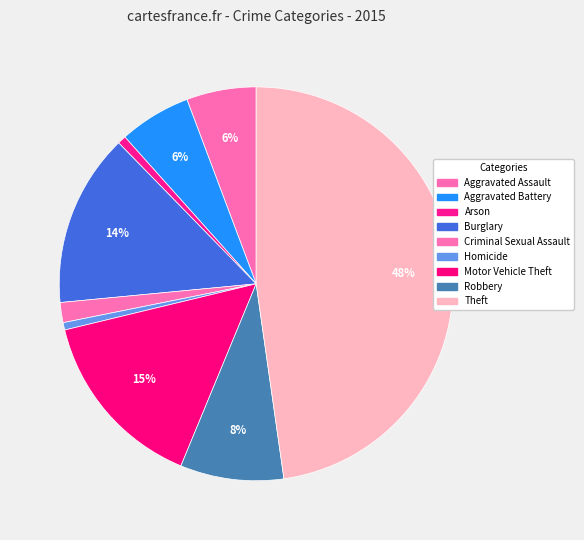

To the nearest percent, what is the difference between the largest and smallest slice percentages?

47%